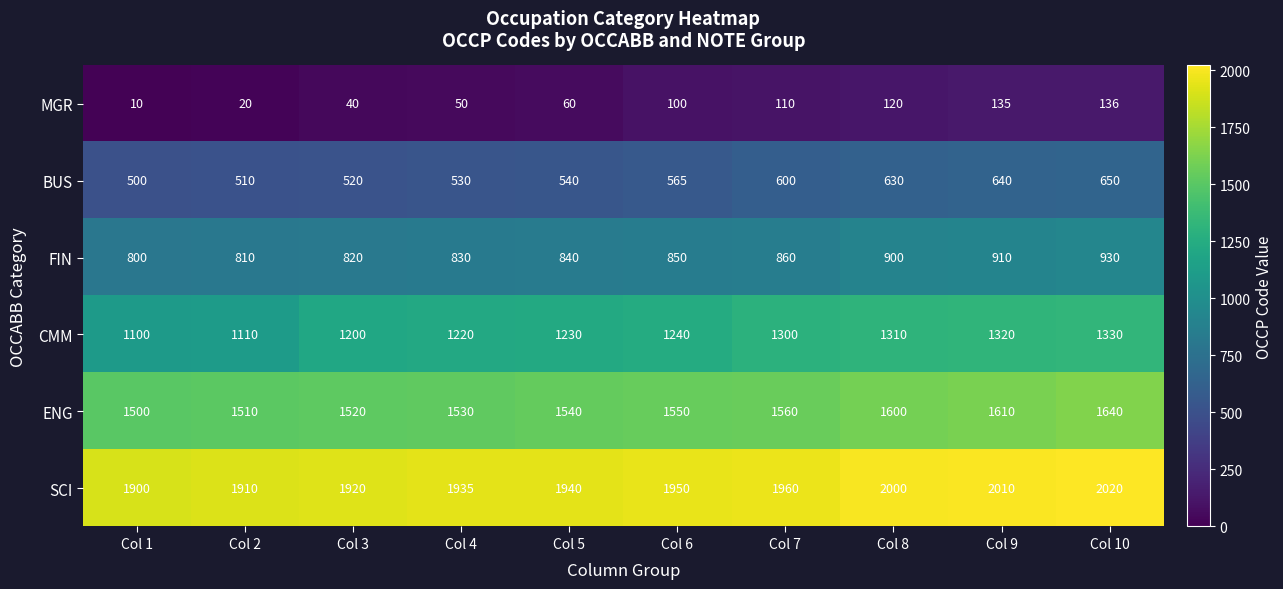

What is the difference between the highest and lowest values at Col 6?

1850